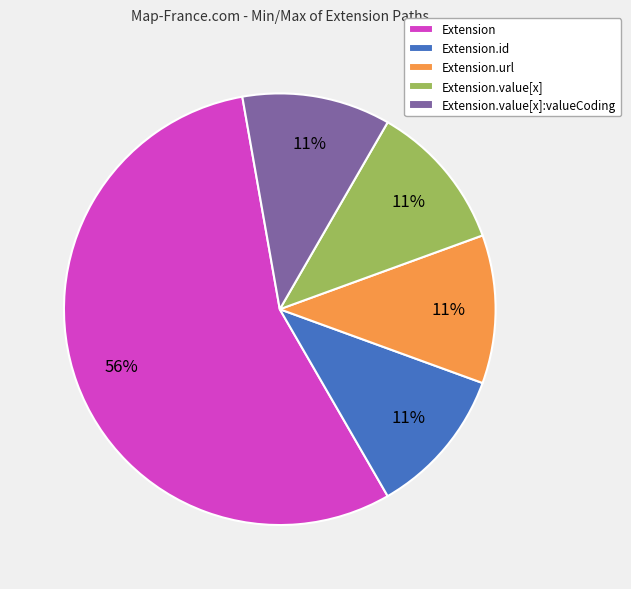

Is the sum of Extension.id and Extension.url greater than half?

No